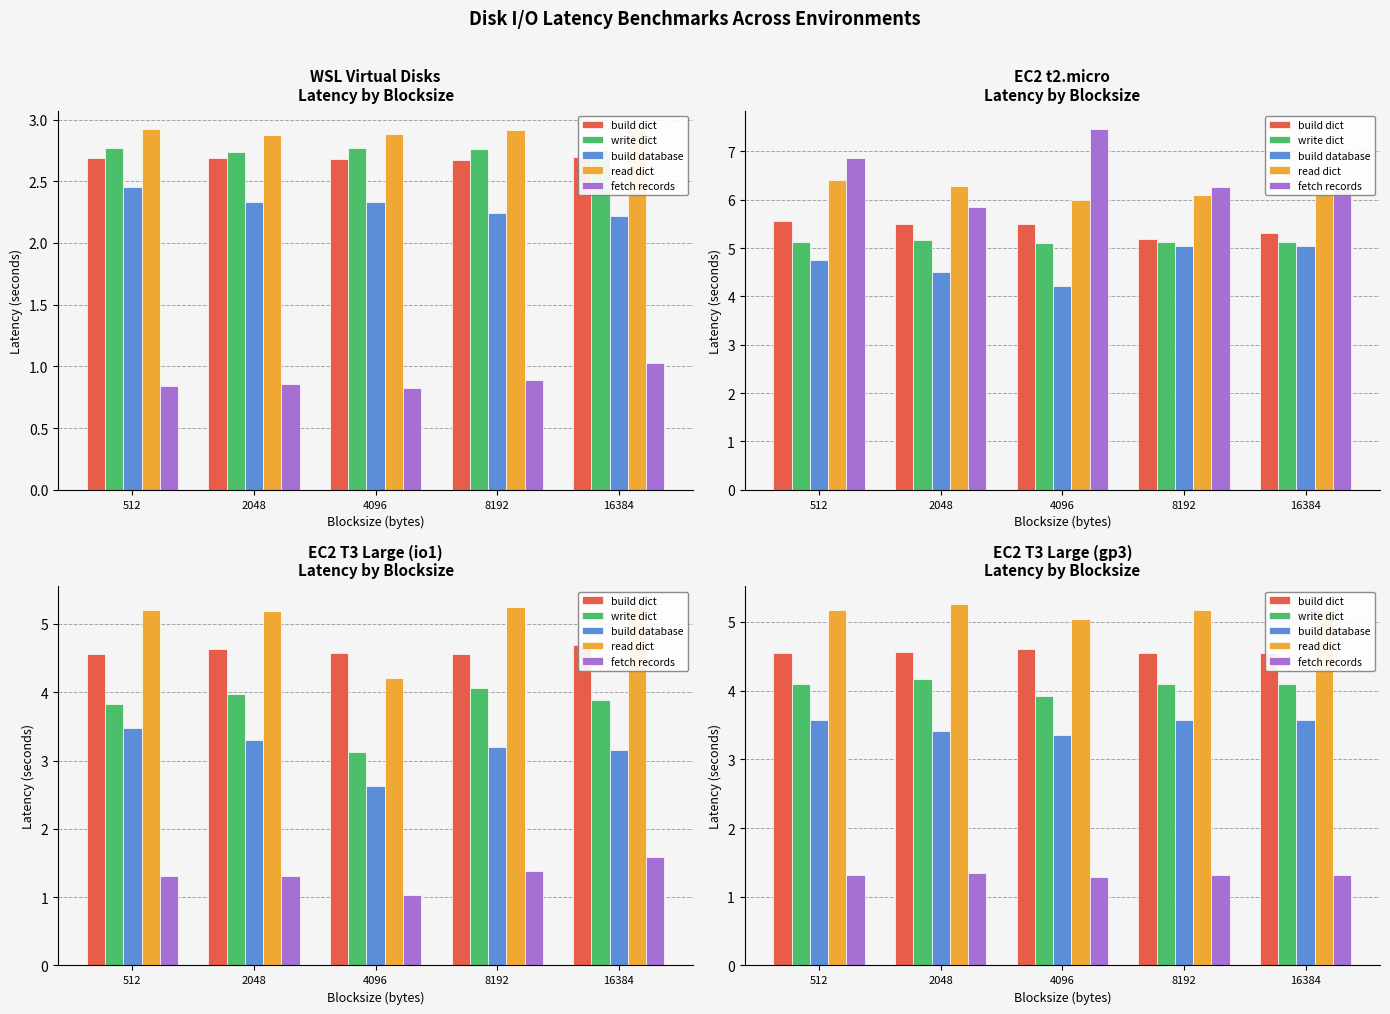

Which series has the largest total across all categories?

read dict